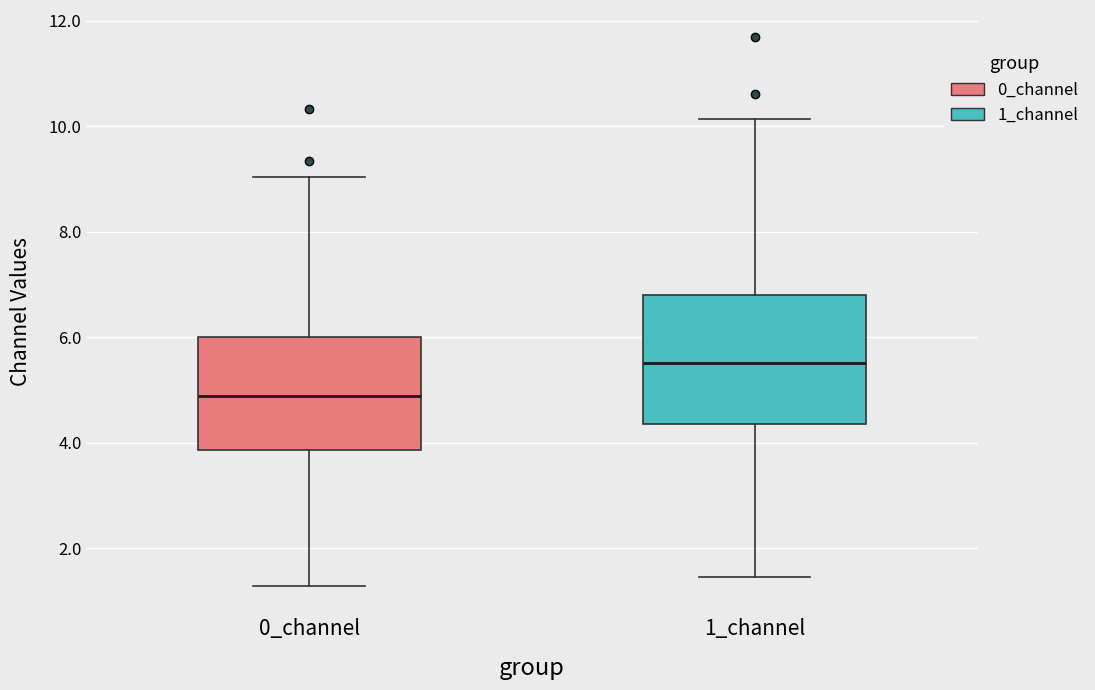

Which box is the tallest, from its lower edge to its upper edge?

1_channel